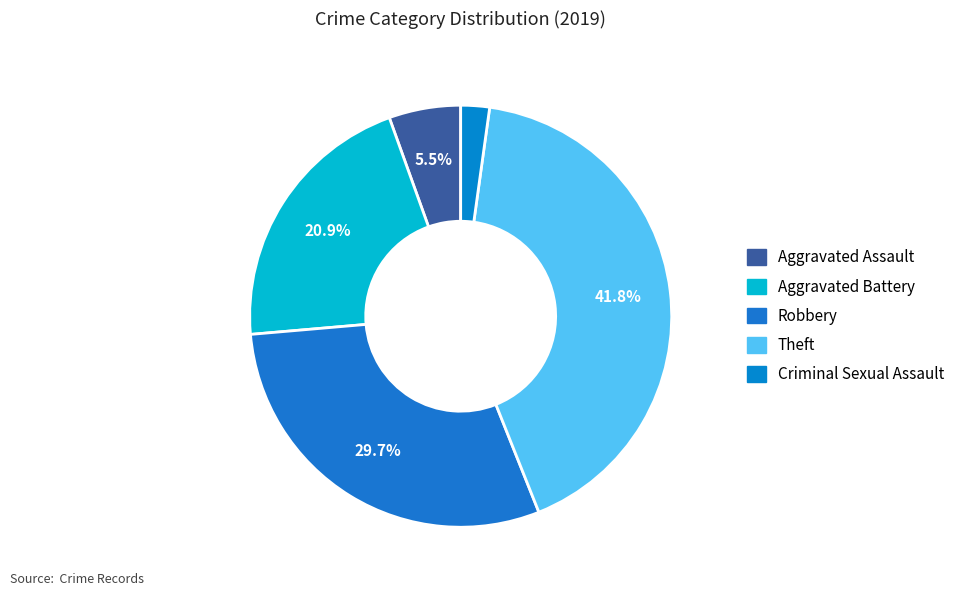

How many slices are in this pie chart?

5